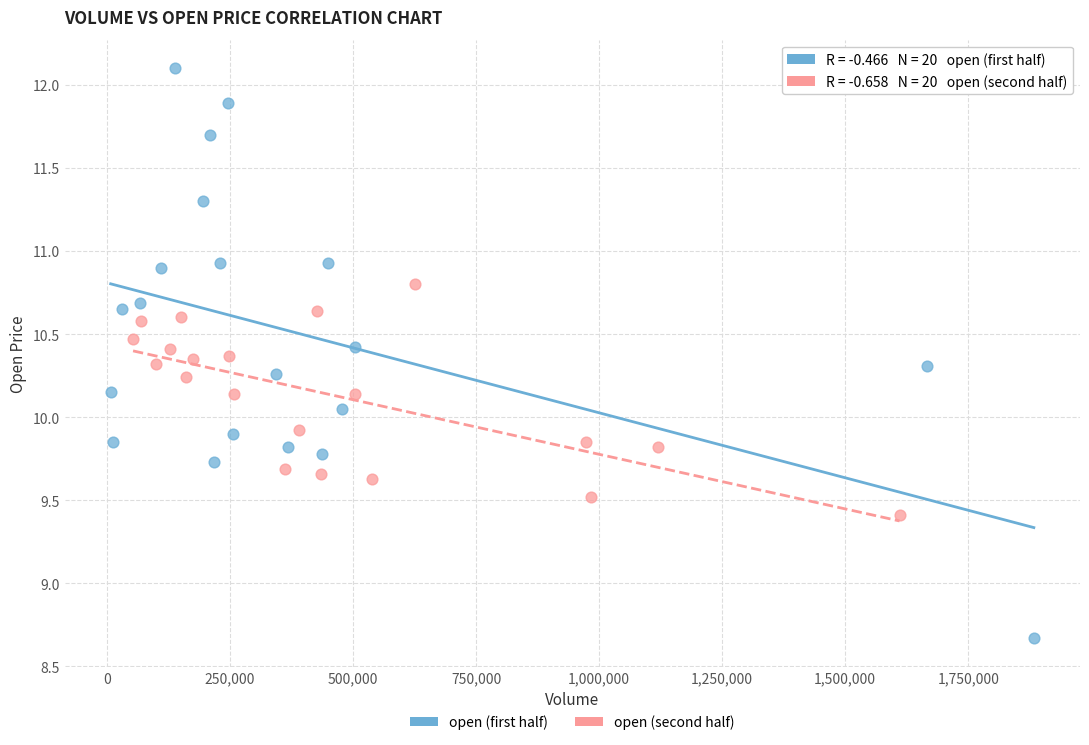

Which series reaches the minimum Y coordinate?

open (first half)